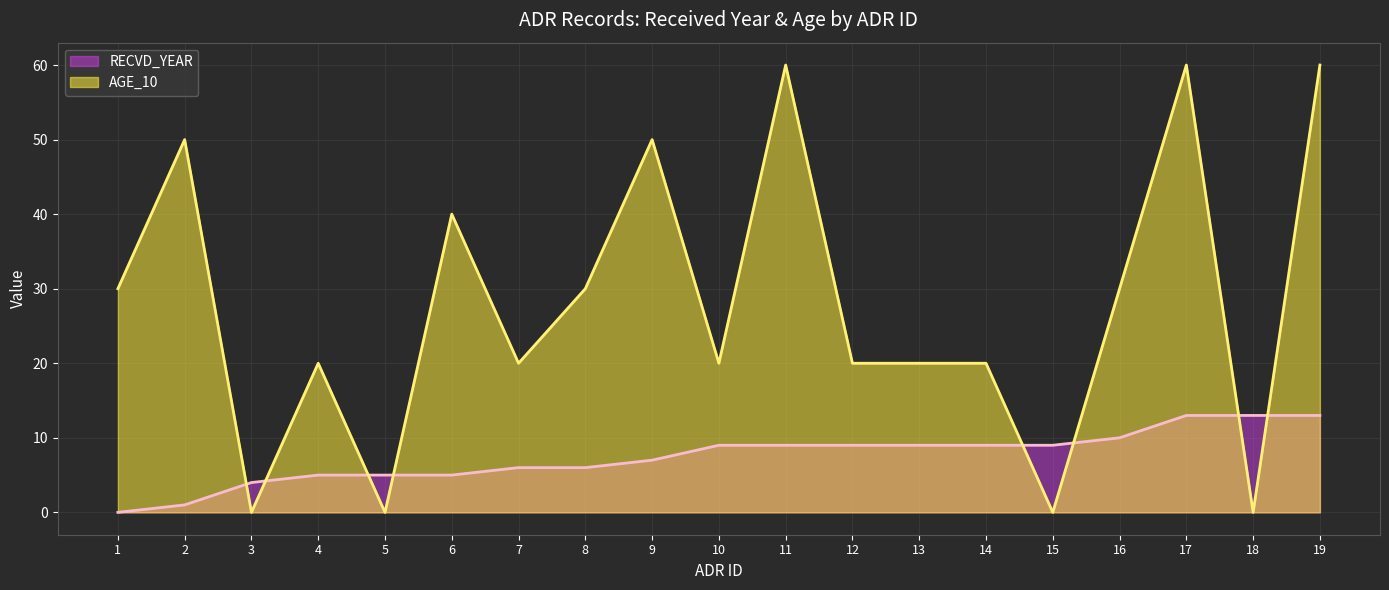

What is the difference between the maximum and second lowest values in the RECVD_YEAR series?

12